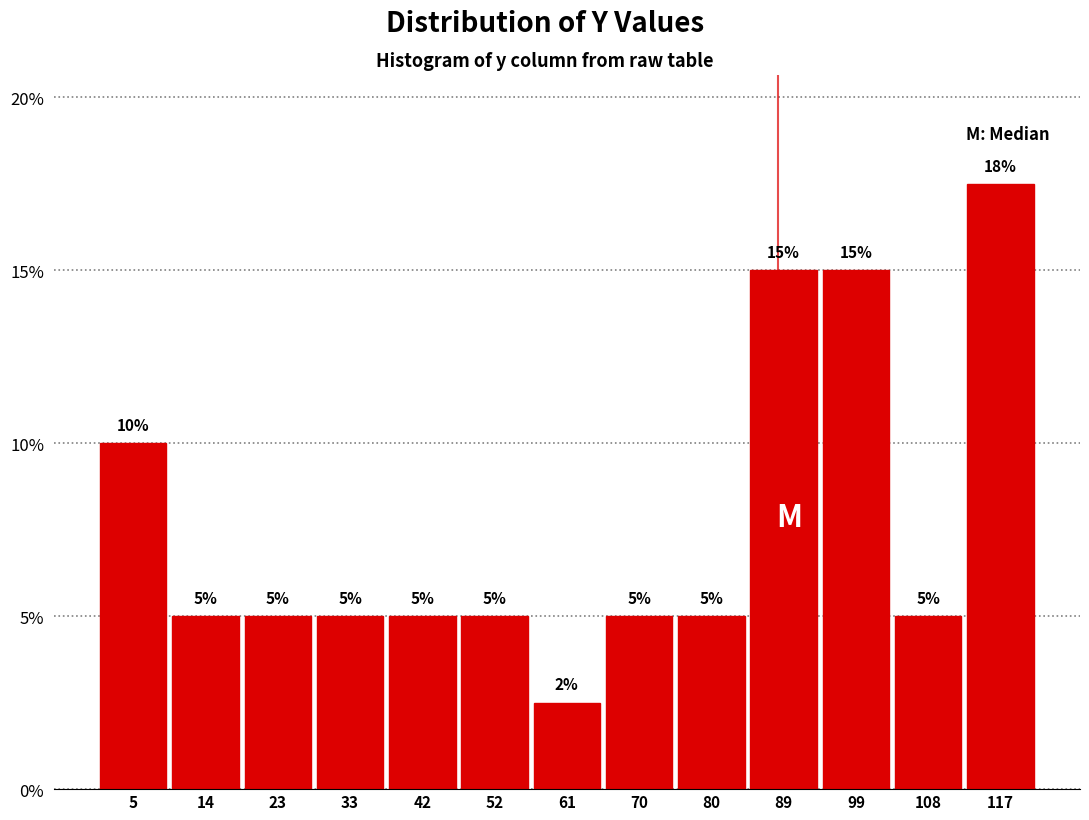

Which range on the x-axis has the tallest bar?

113 to 122